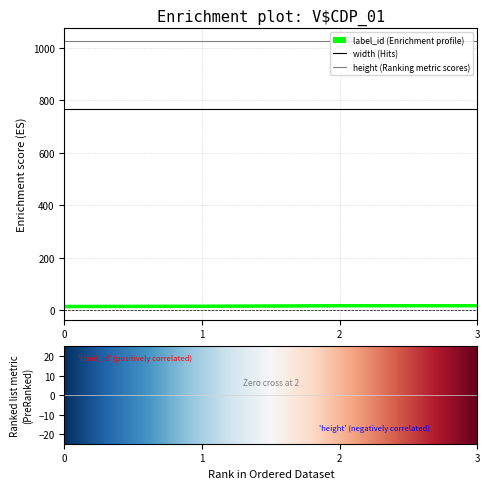

What is the maximum value shown in the chart?

1024